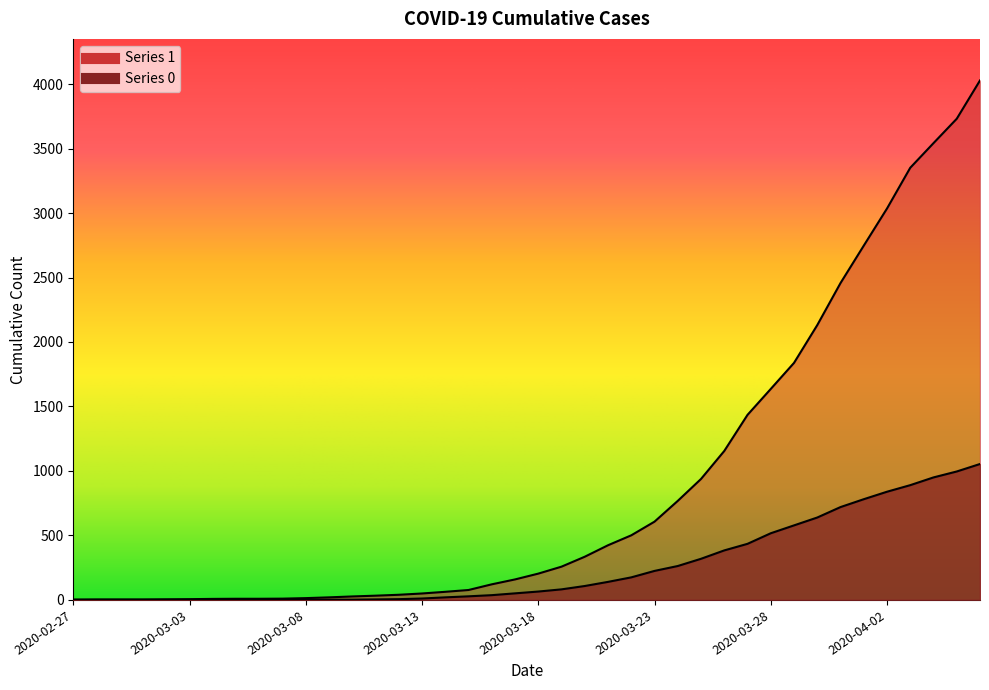

True or false: 0 has a value of -392 at 2020-02-28.

False